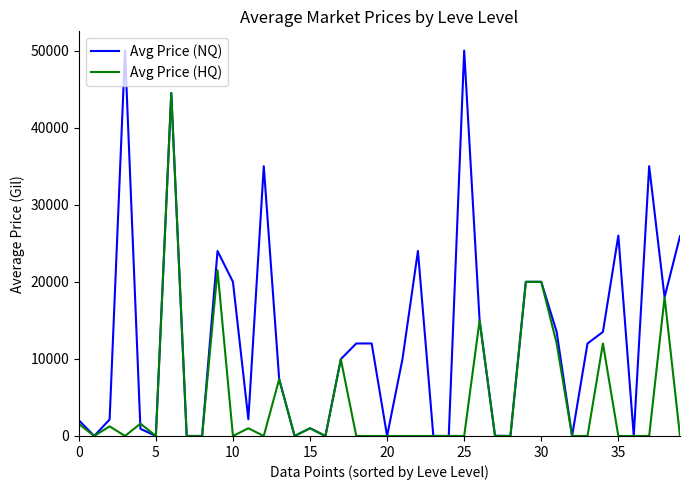

List the series in order of their overall mean, highest first.

Avg Price (NQ), Avg Price (HQ)